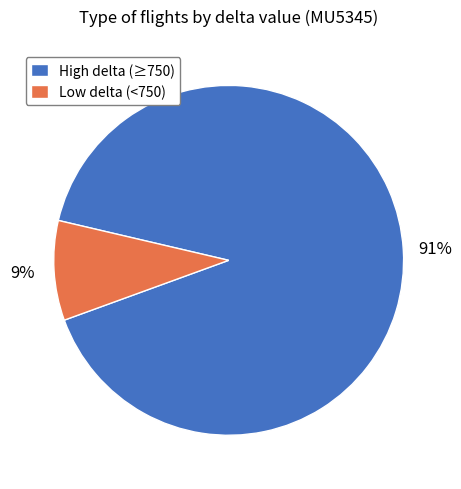

Which slice is the largest?

High delta (≥750)